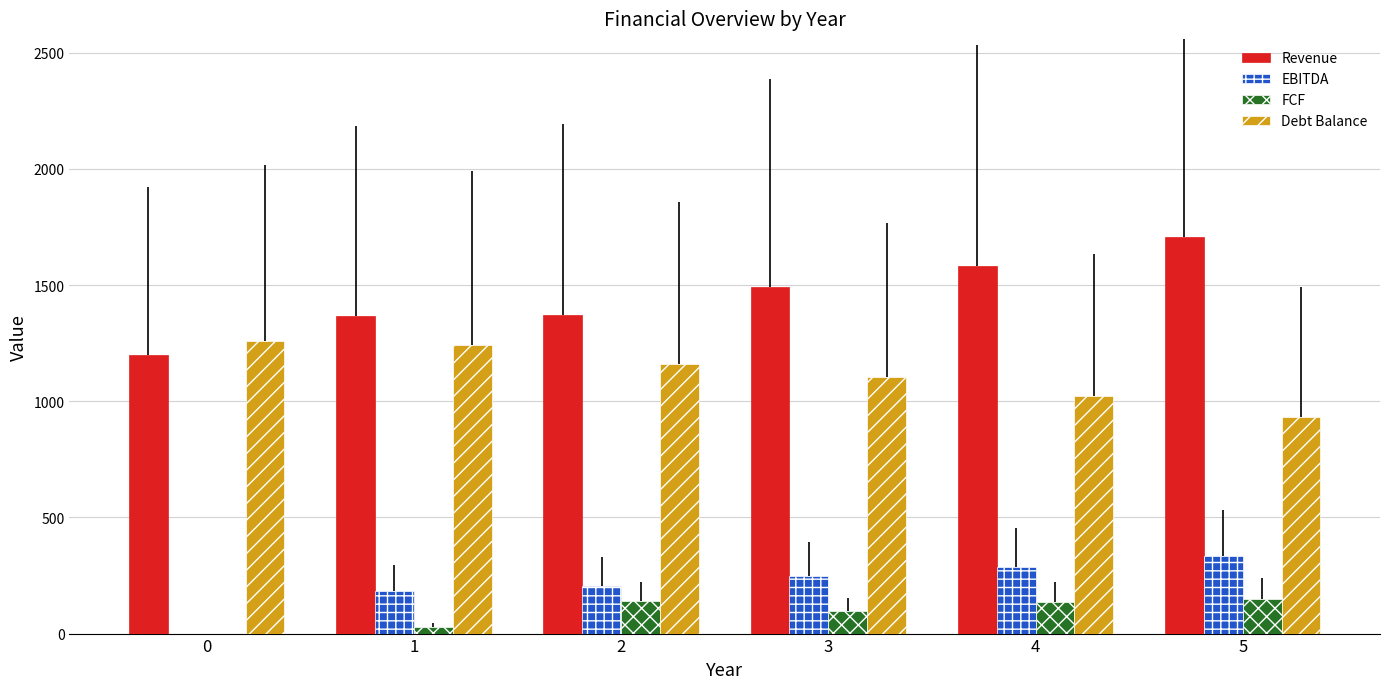

The value of Debt Balance at 3 is 560.8. True or false?

False